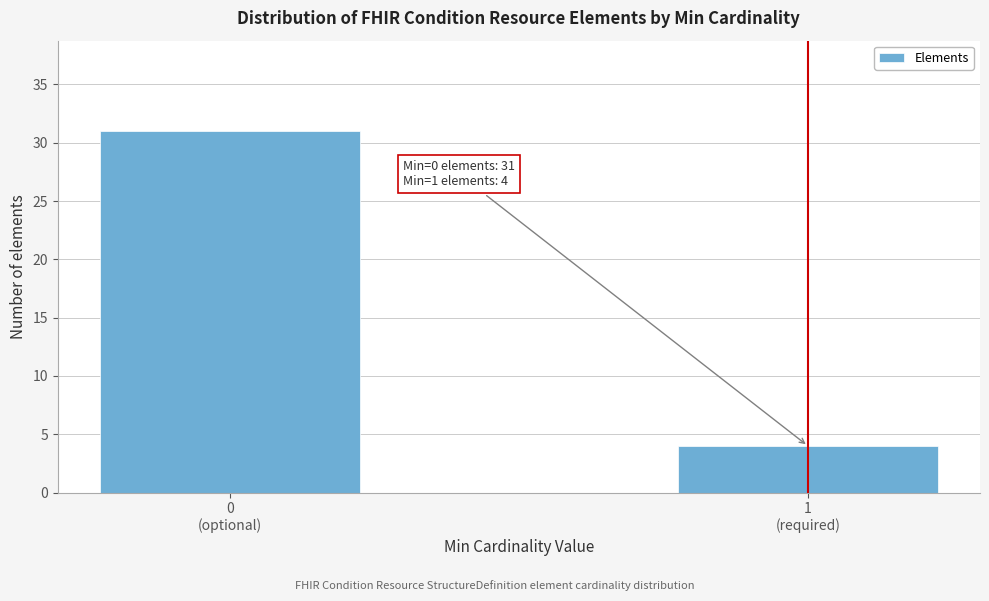

Reading right to left, extract all data points from this chart.

4	31